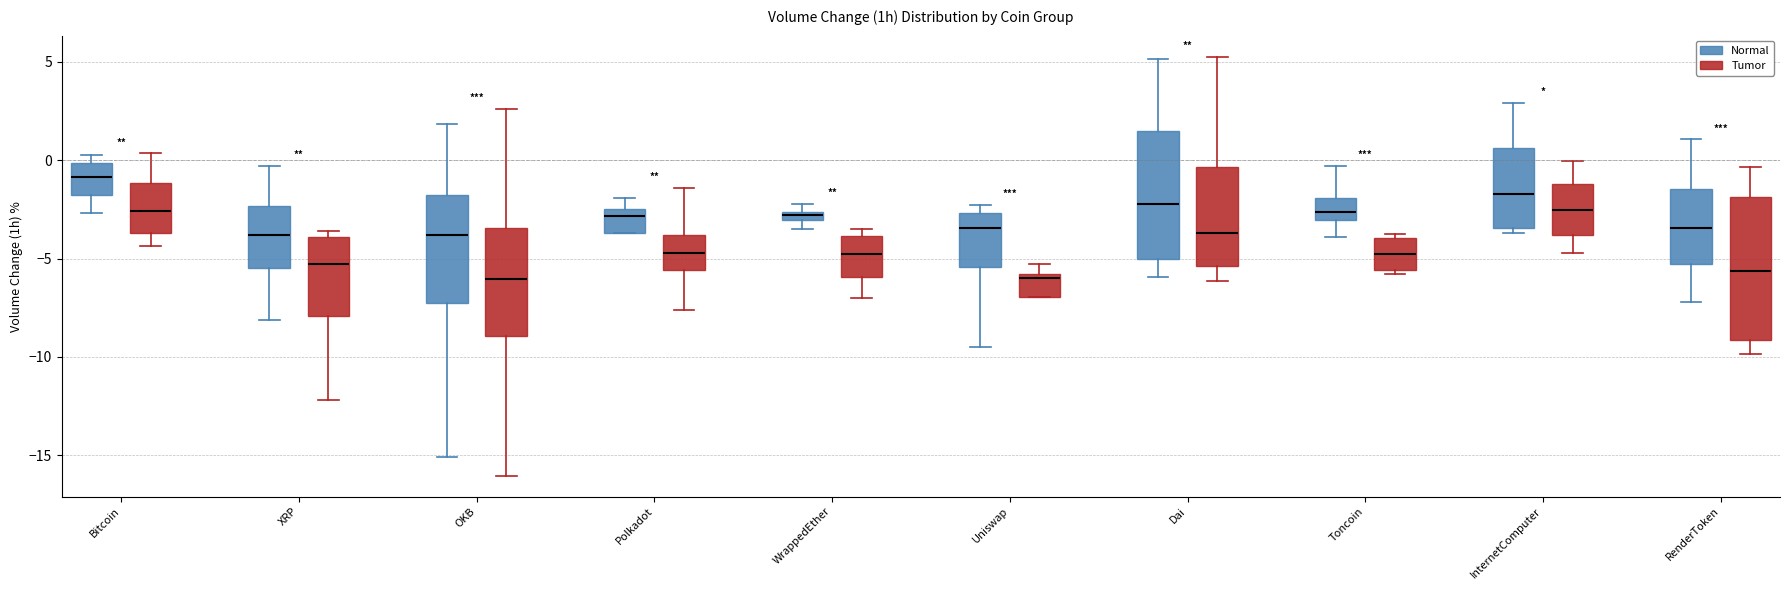

Which box's median line is the highest?

Bitcoin (Normal)